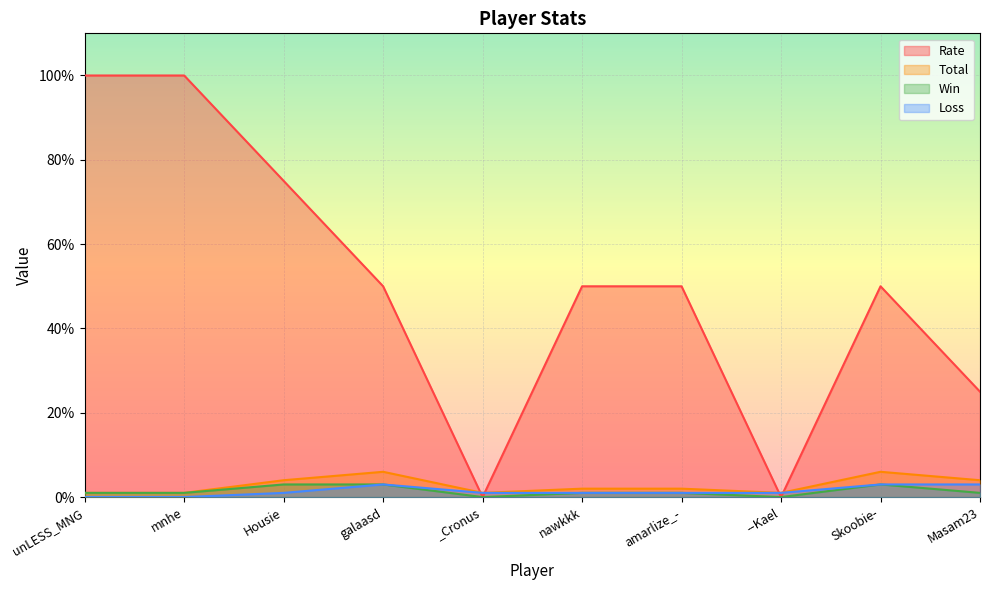

The value of Total at --Kael is 0. True or false?

False